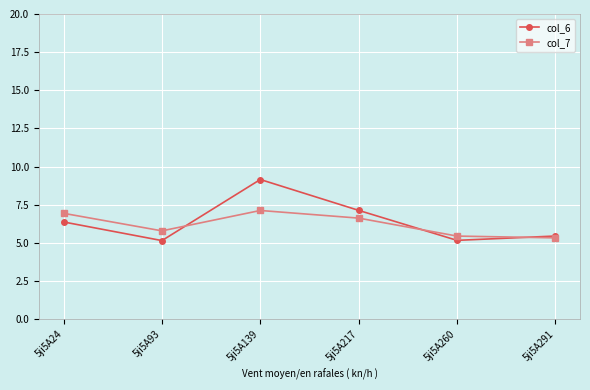

Where is col_7 nearest to the value 6?

5ji5A93